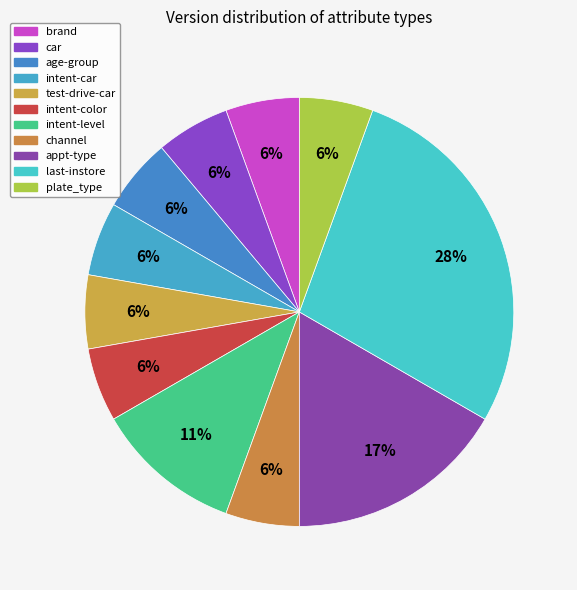

True or false: test-drive-car accounts for 18% of the total.

False